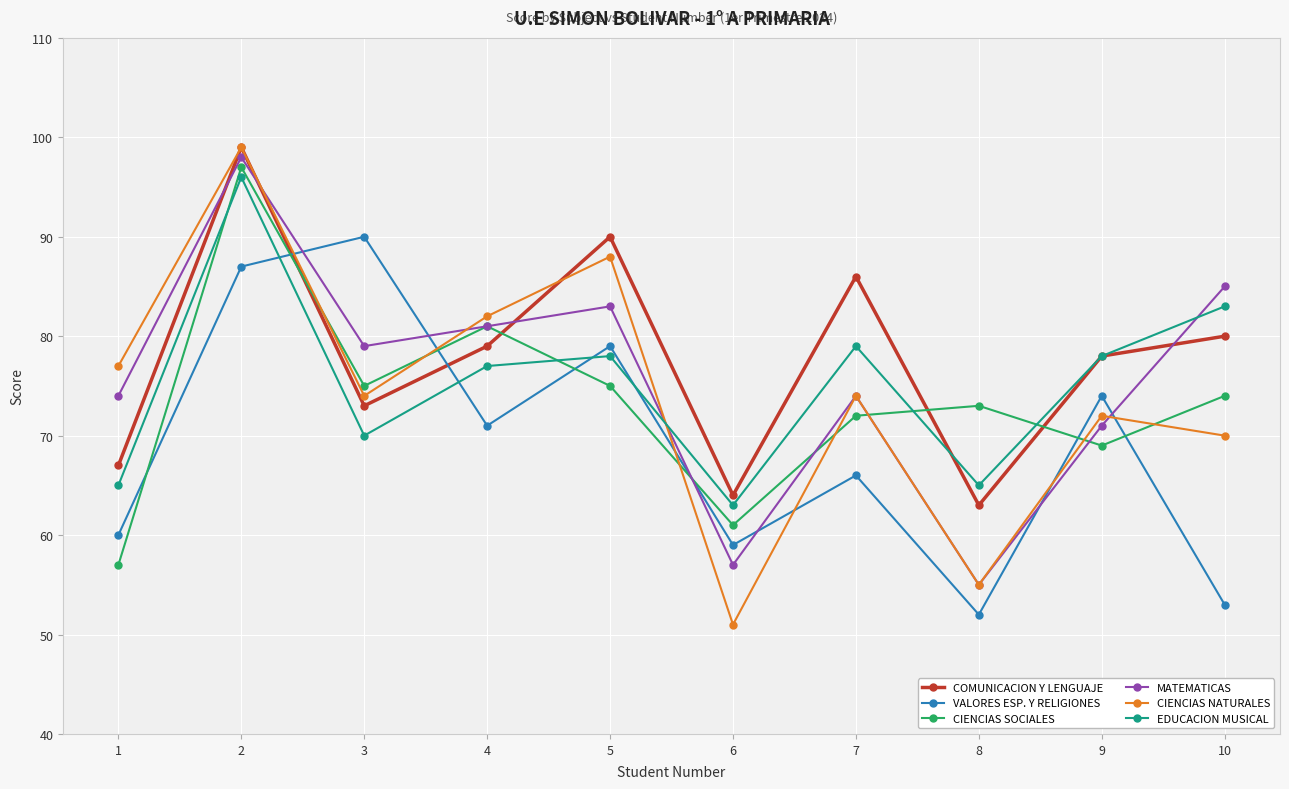

What is the sum of all MATEMATICAS values?

757